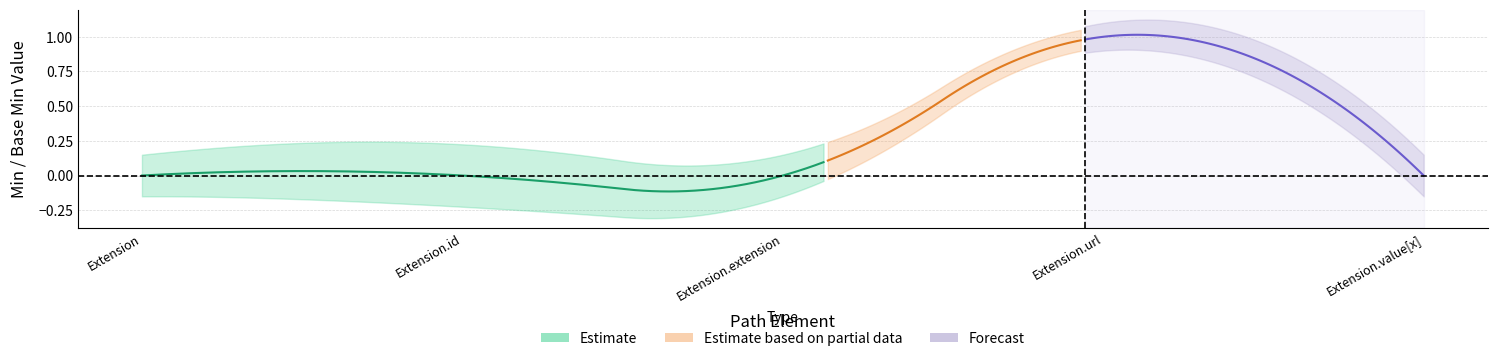

The Base_Min_lower series shows 0 at Extension.value[x]. True or false?

False